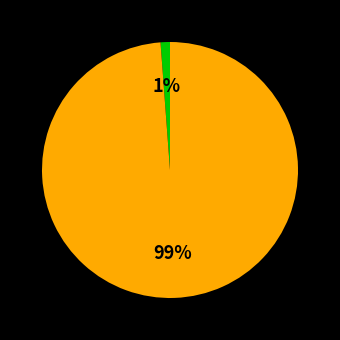

How many slices are in this pie chart?

2